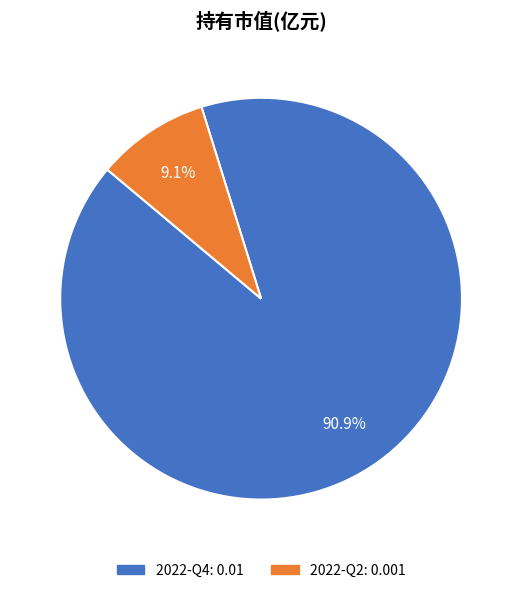

Combined, do 2022-Q2 and 2022-Q4 account for over 50%?

Yes